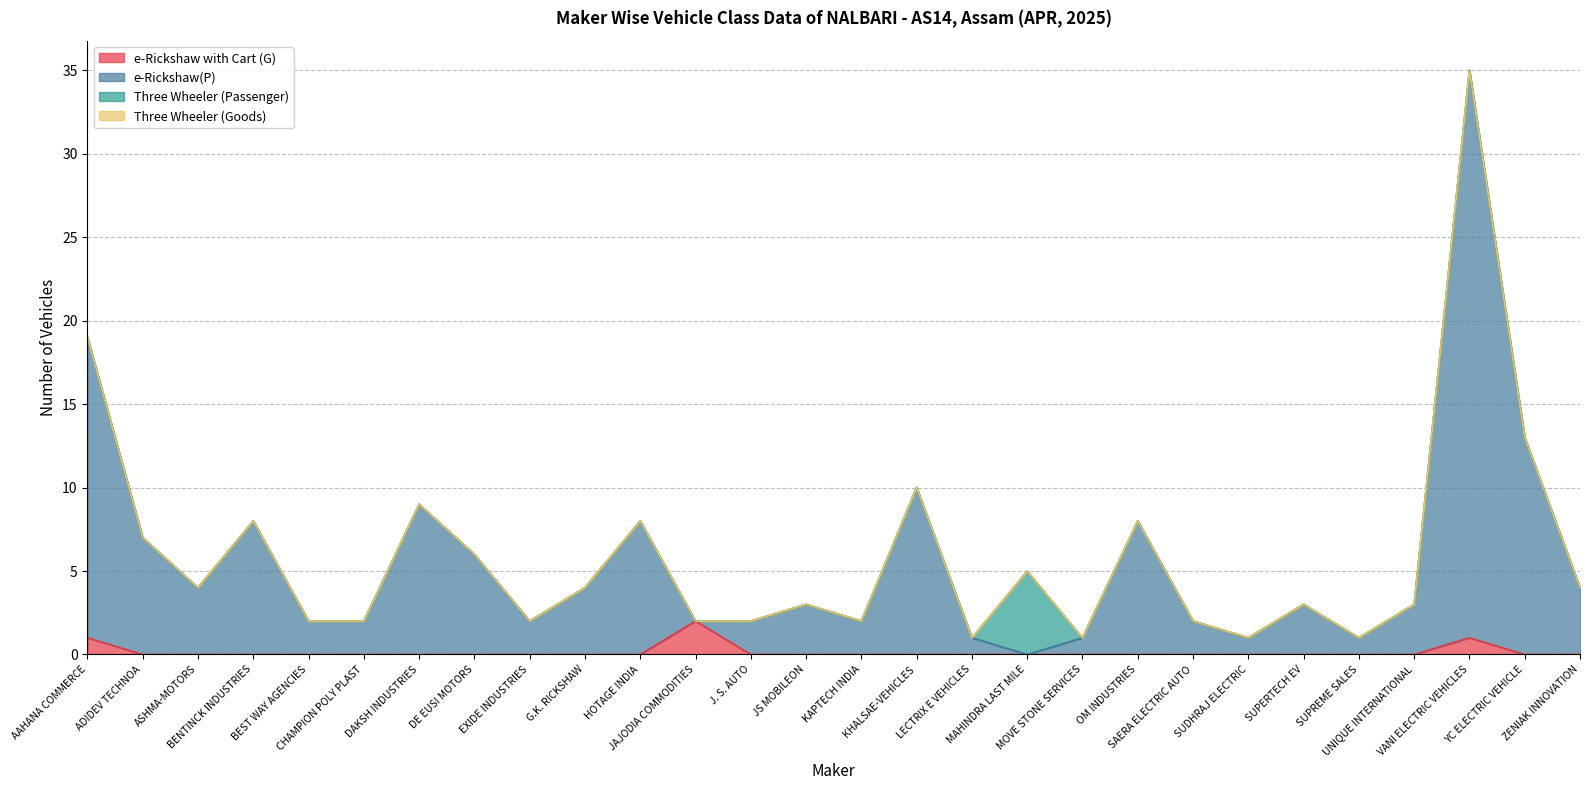

What is the greatest value displayed?

35